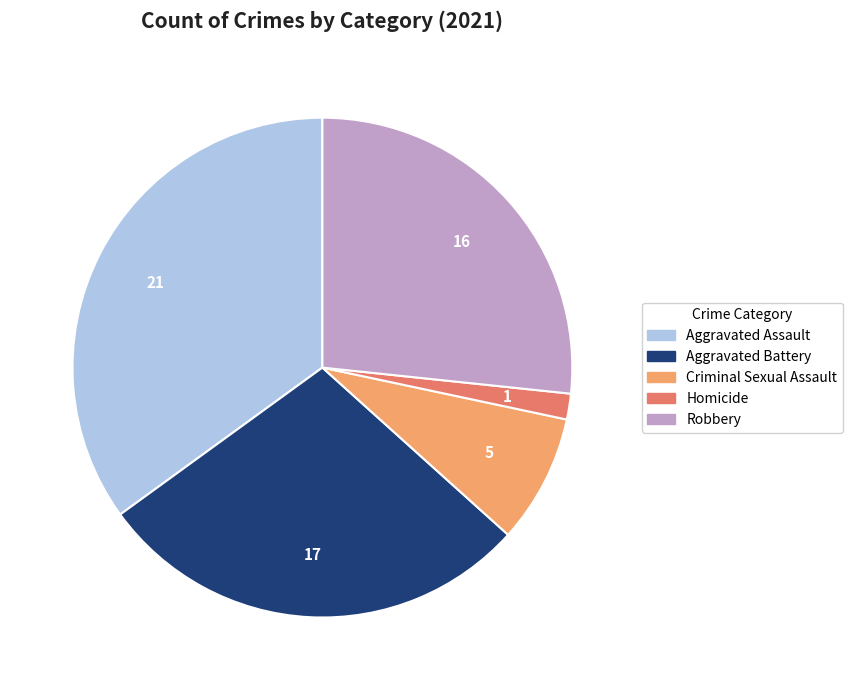

What is the smallest slice in the pie chart?

Homicide